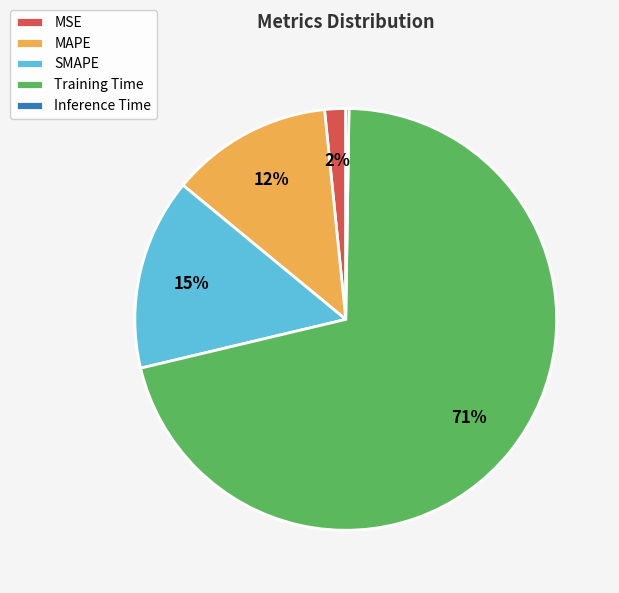

The MSE slice represents 2% of the pie. True or false?

True